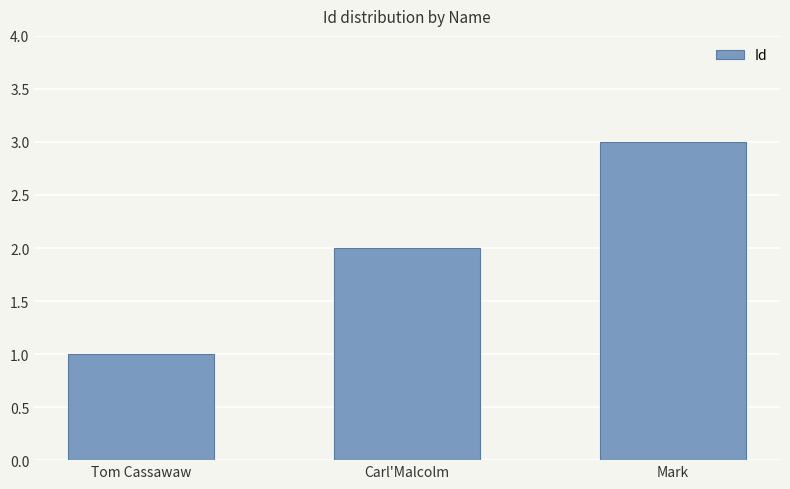

What is the approximate value at Tom Cassawaw?

1